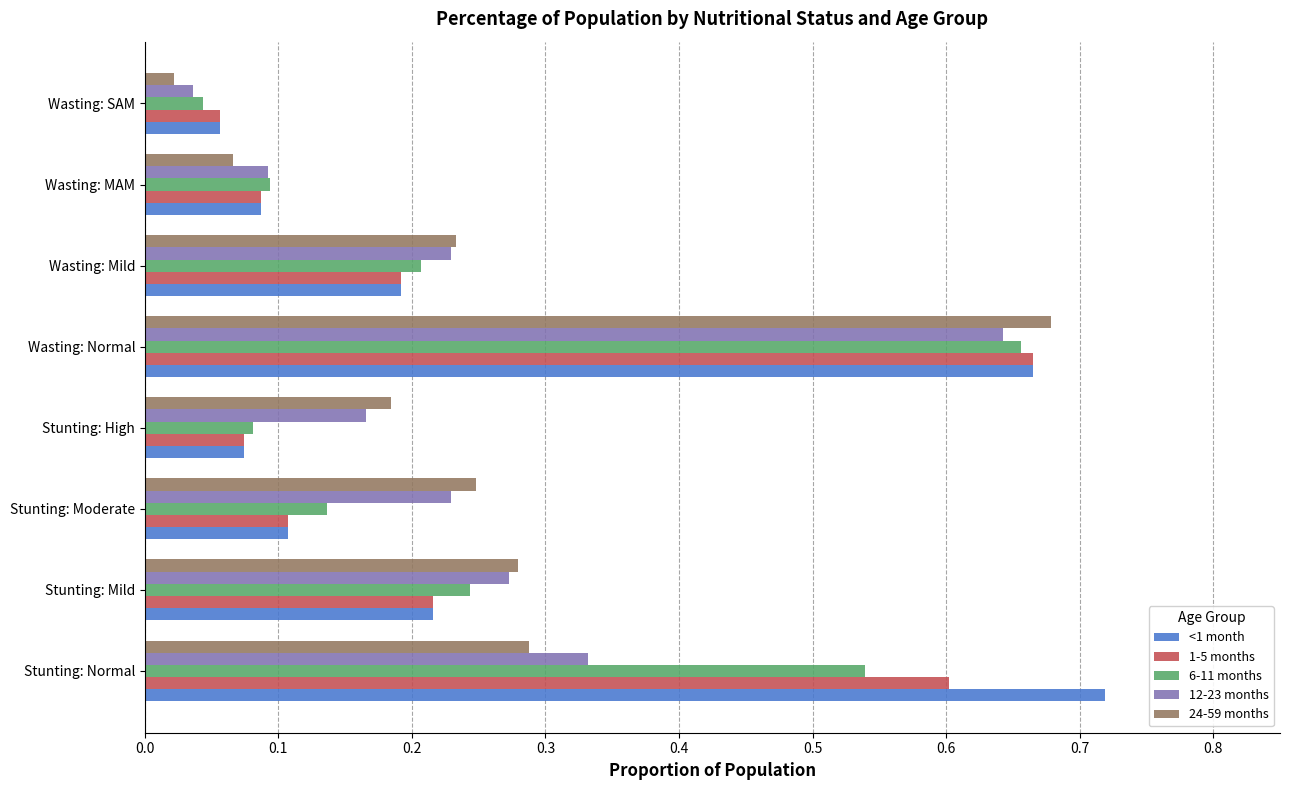

What is the sum of all 1-5 months values?

2.0